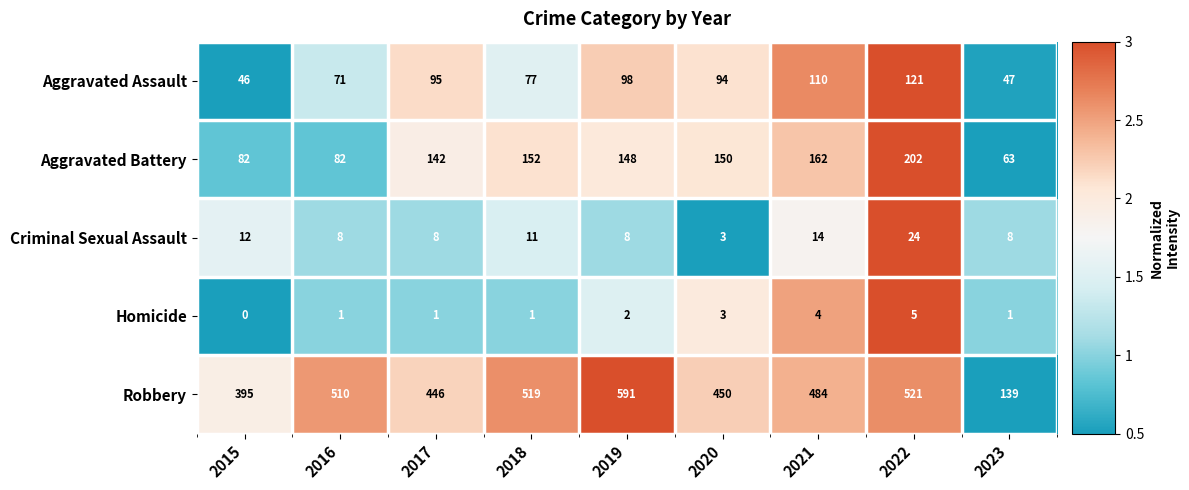

At which label is Homicide closest to 2?

2019